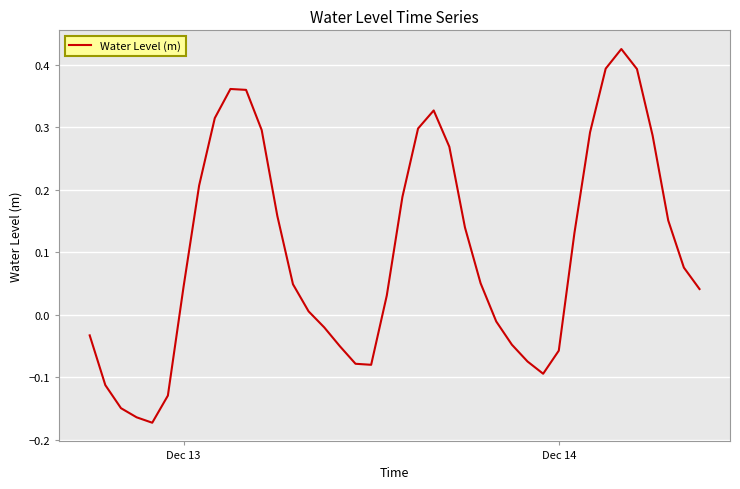

What is the difference between the maximum and minimum values?

0.6